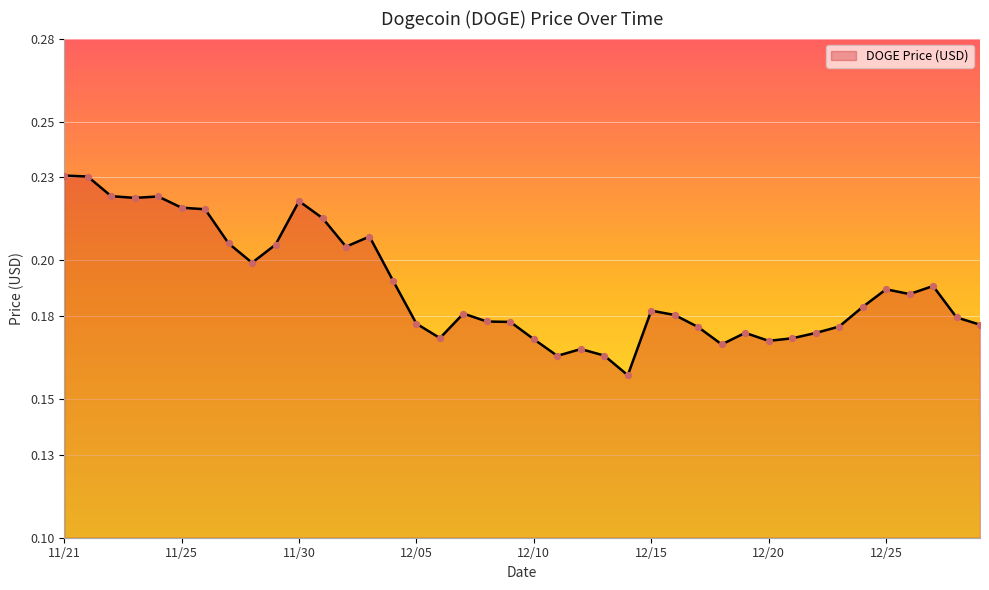

How many lines are shown in the chart?

1